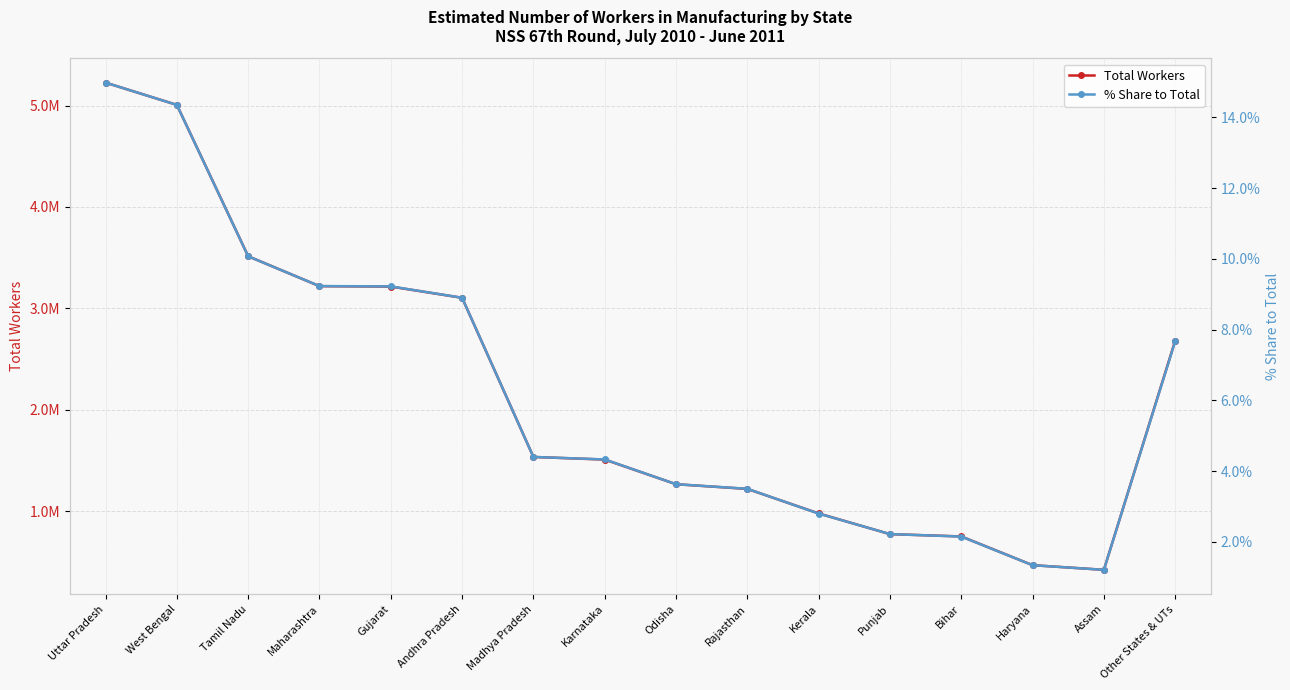

Reading left to right, transcribe all the data shown in this chart.

Total Workers: 5225930.0	5006261.0	3513927.0	3218880.0	3214985.0	3104101.0	1534863.0	1509006.0	1266014.0	1219721.0	977901.0	773754.0	751264.0	467773.0	422025.0	2682029.0
% Share to Total: 15.0	14.3	10.1	9.2	9.2	8.9	4.4	4.3	3.6	3.5	2.8	2.2	2.1	1.3	1.2	7.7